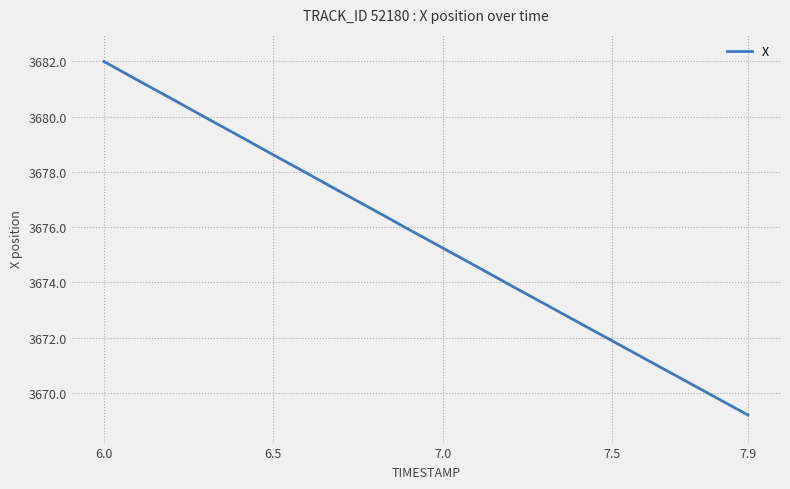

Reading left to right, extract all data points from this chart.

3682.0	3681.3	3680.6	3680.0	3679.3	3678.6	3677.9	3677.3	3676.6	3675.9	3675.2	3674.6	3673.9	3673.2	3672.6	3671.9	3671.2	3670.5	3669.9	3669.2